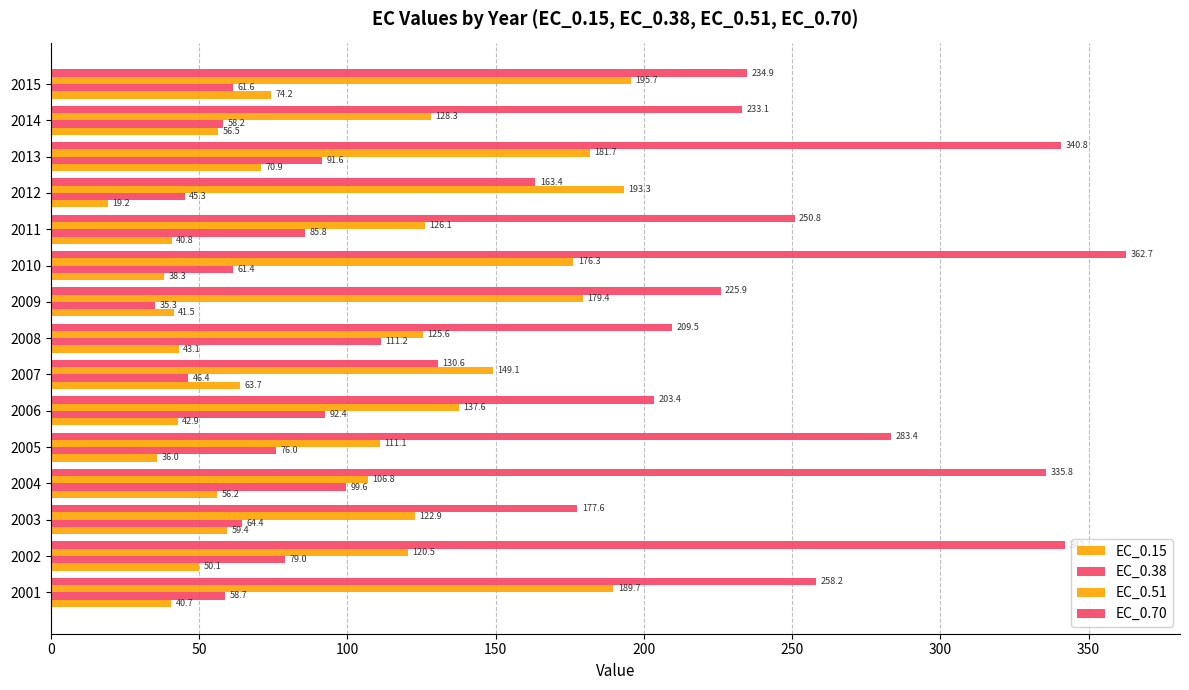

Count the number of data series in this chart.

4